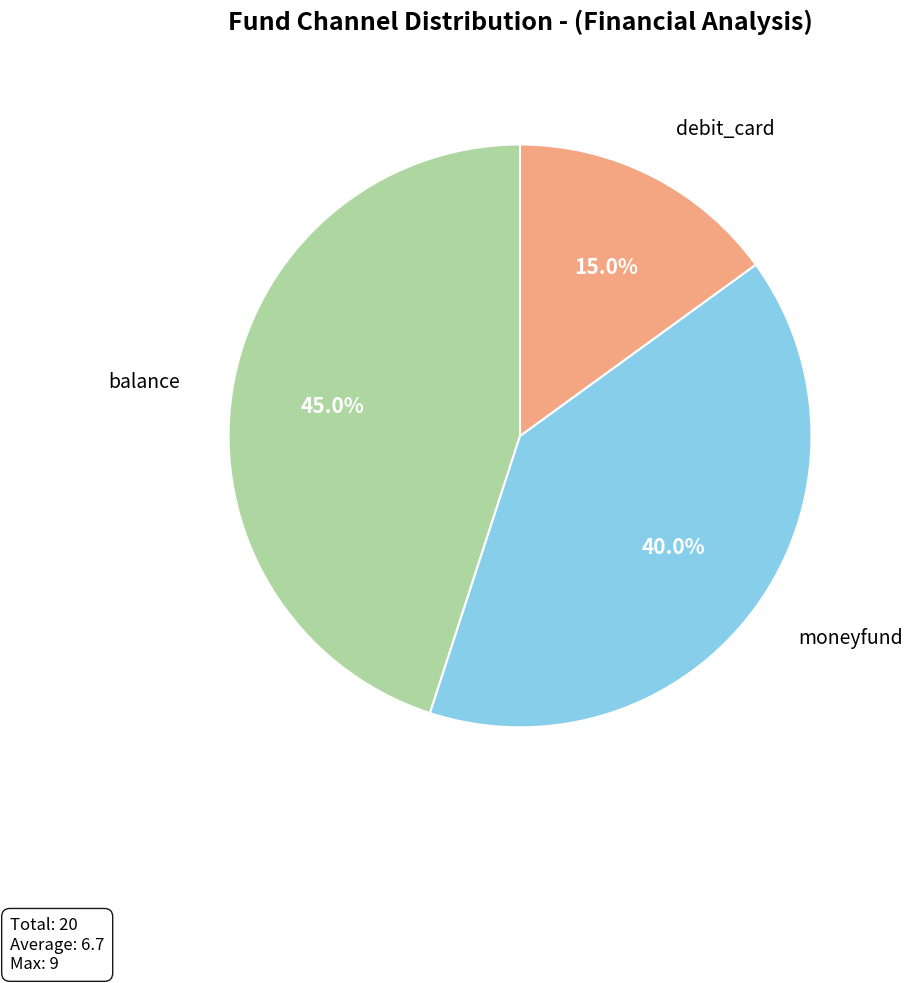

Is there a majority slice in this chart?

No